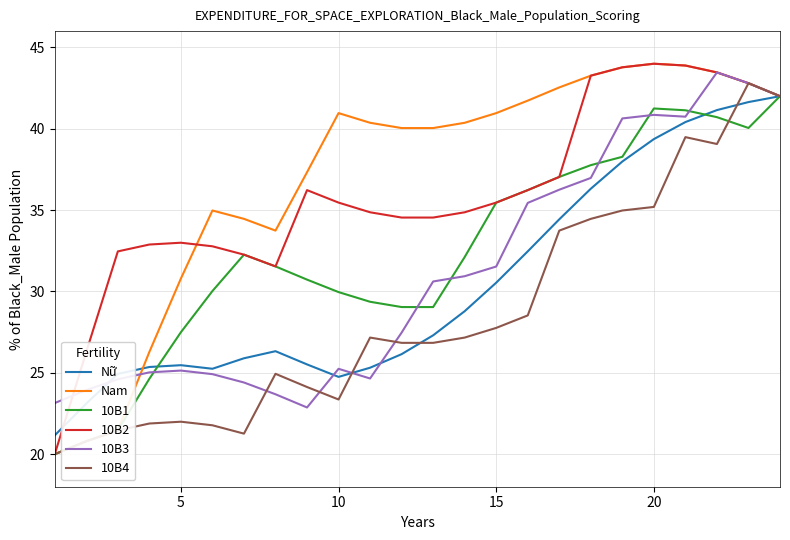

What is the minimum value shown in the chart?

20.0